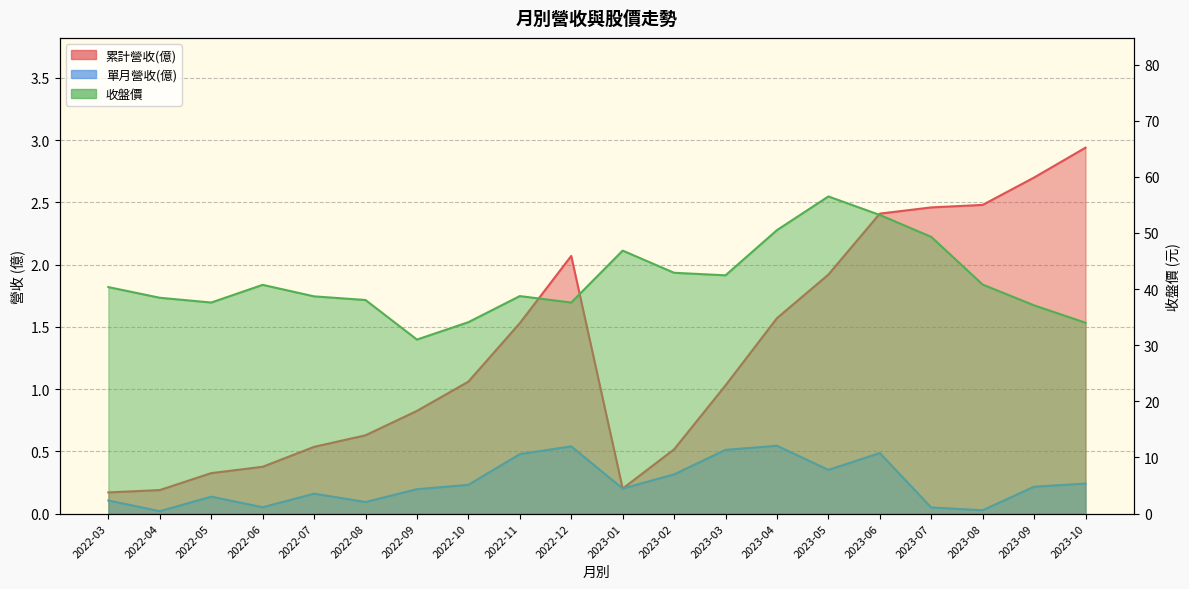

Which label corresponds to the smallest value in the chart?

2022-04